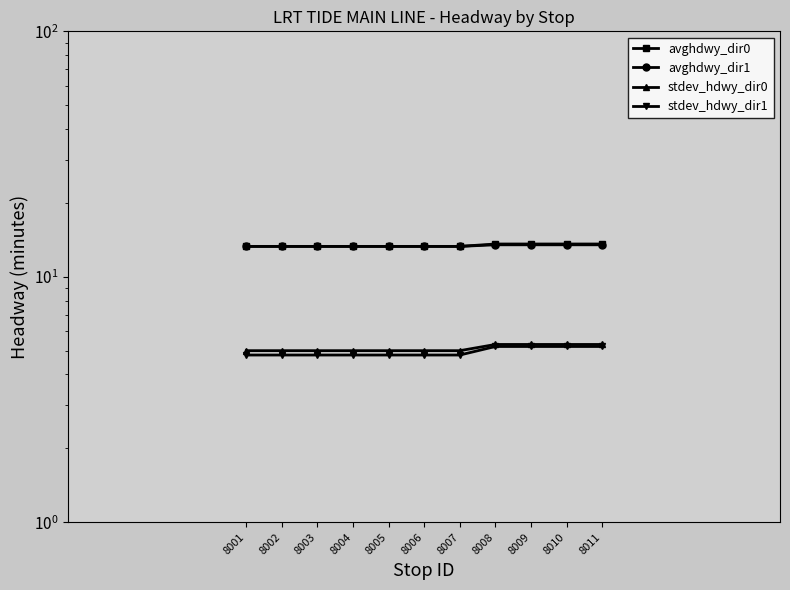

Which has a higher value, 8002 or 8006?

8002